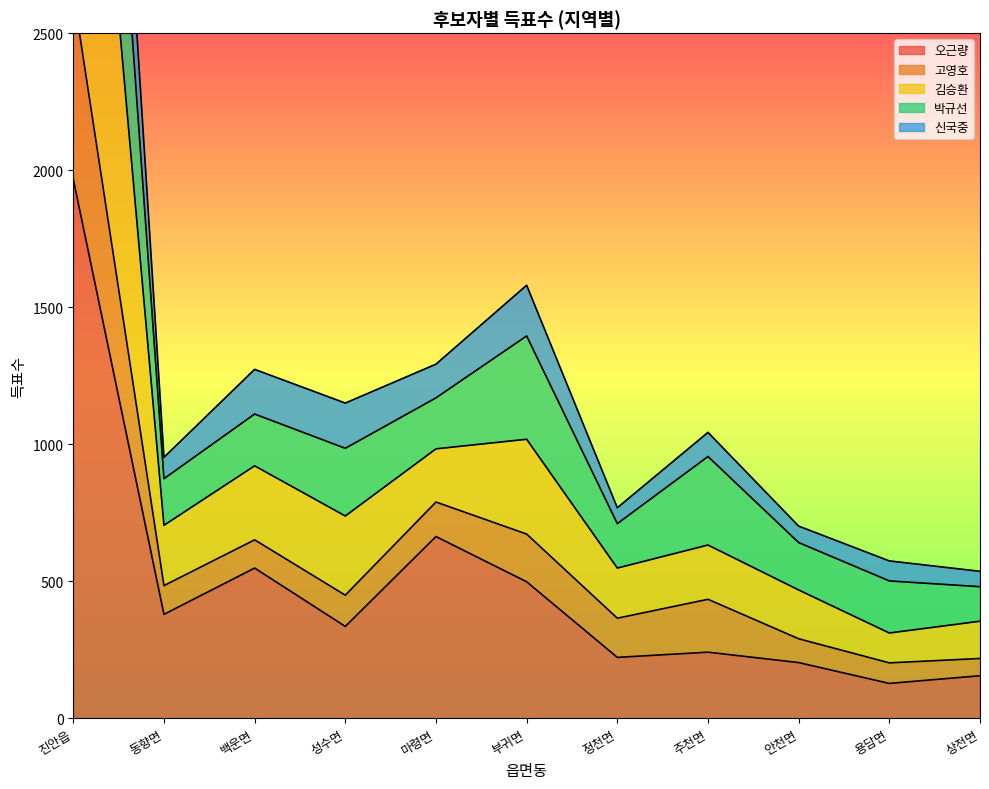

What is the average value of the 오근량 series?

485